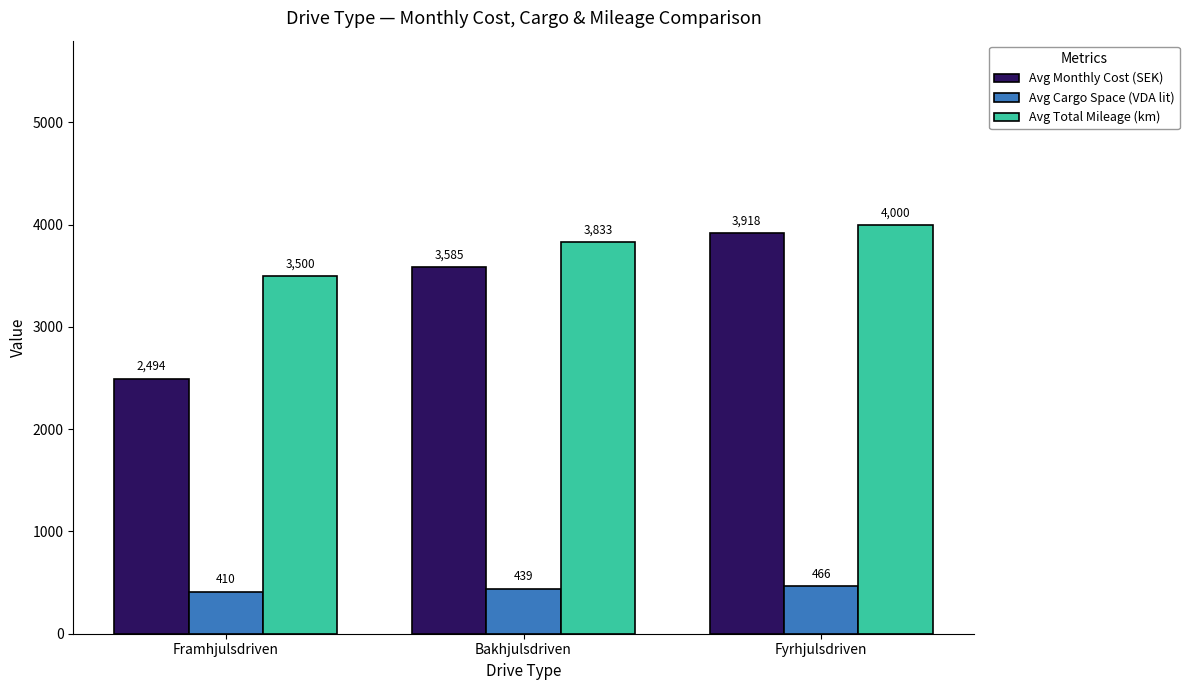

At how many categories does at least one series exceed 3203?

3